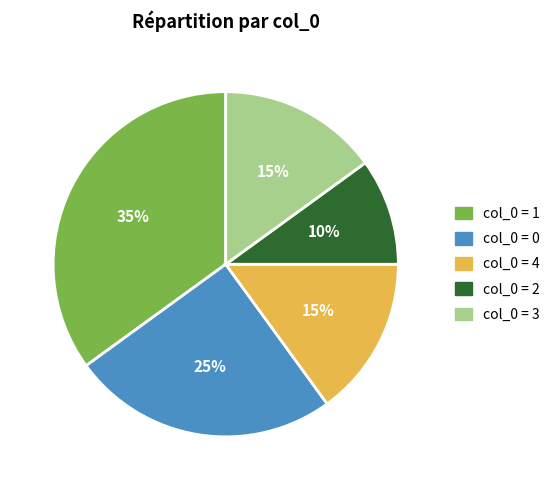

Is there a majority slice in this chart?

No